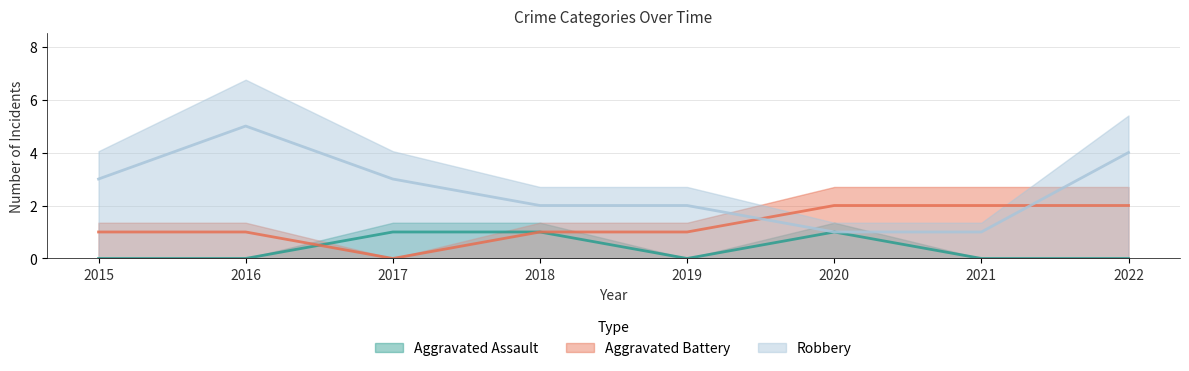

Is the value of Aggravated Battery at 2020 greater than the value of Robbery at 2017?

No